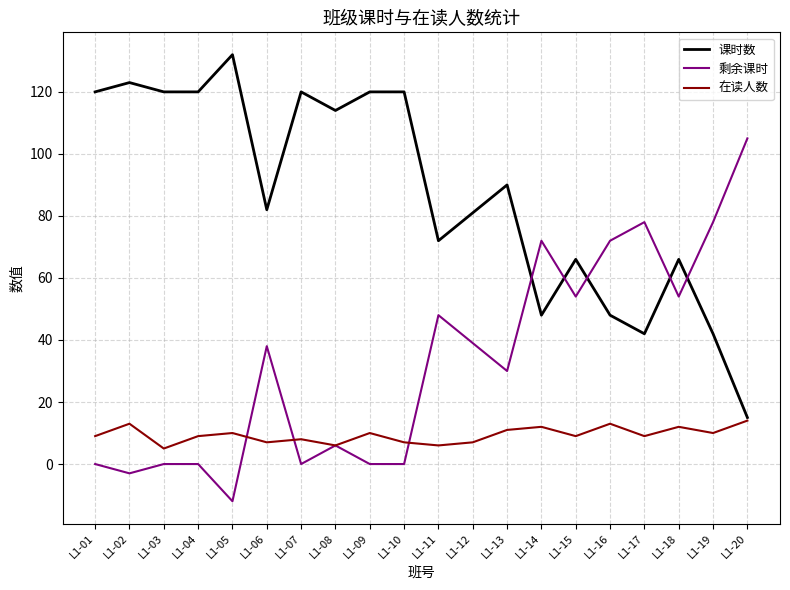

Where is 剩余课时 nearest to the value 46?

L1-11